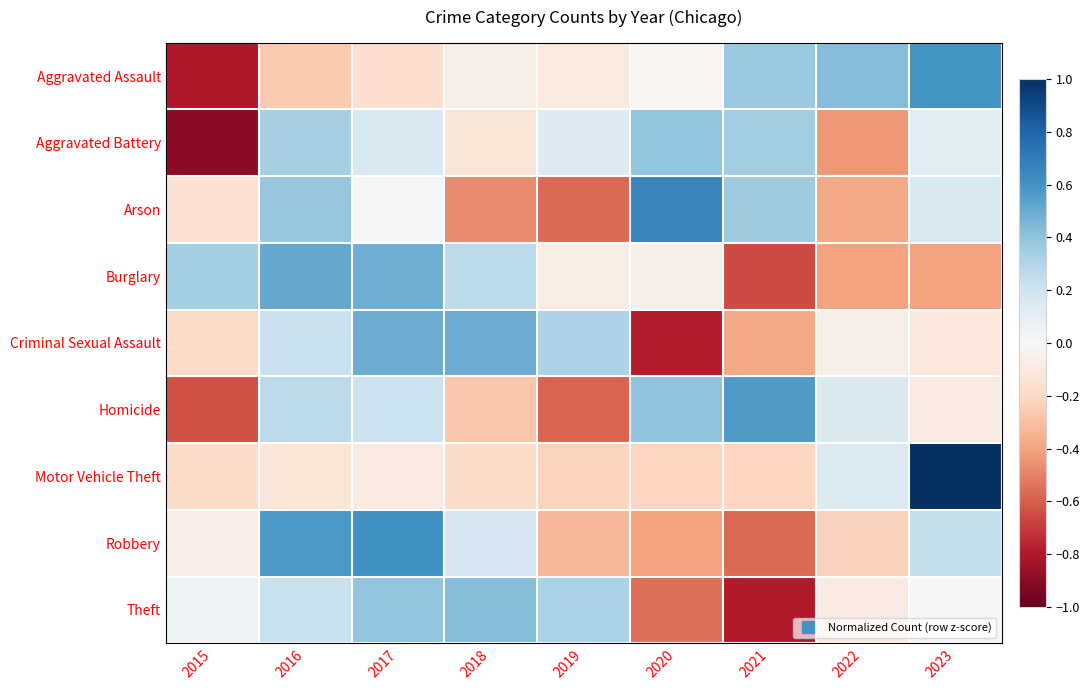

How many data points does each series have?

9